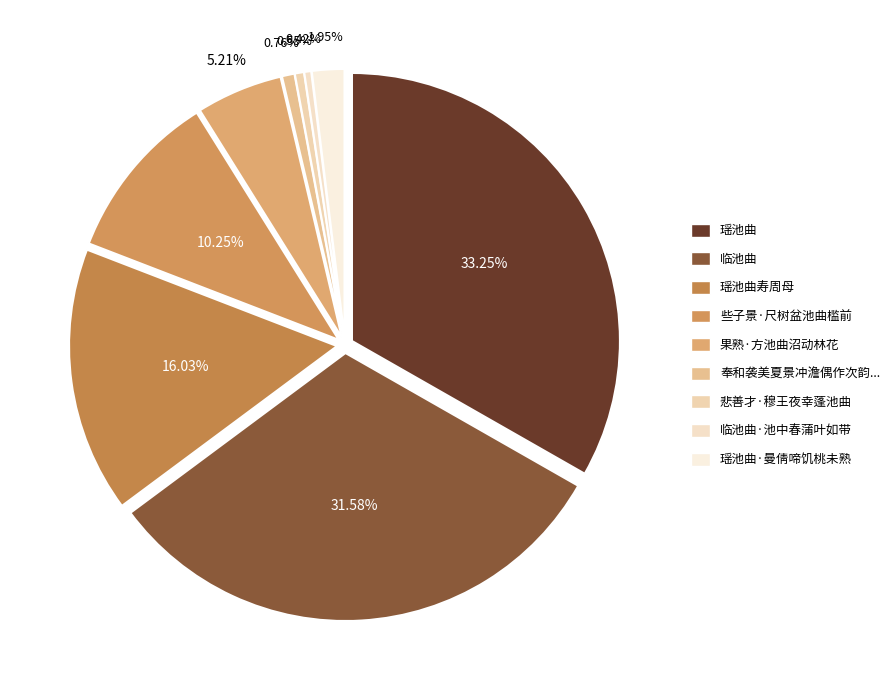

The 奉和袭美夏景冲澹偶作次韵·只于池曲象山幽 slice represents 11% of the pie. True or false?

False